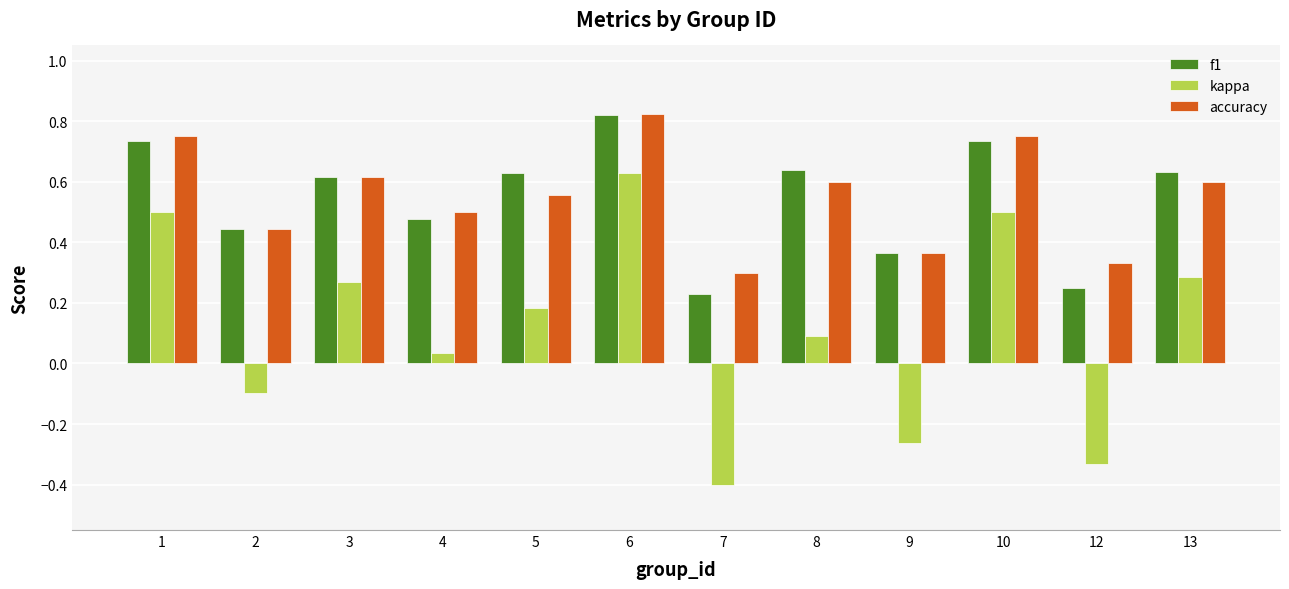

The f1 series shows 0.6 at 3. True or false?

True